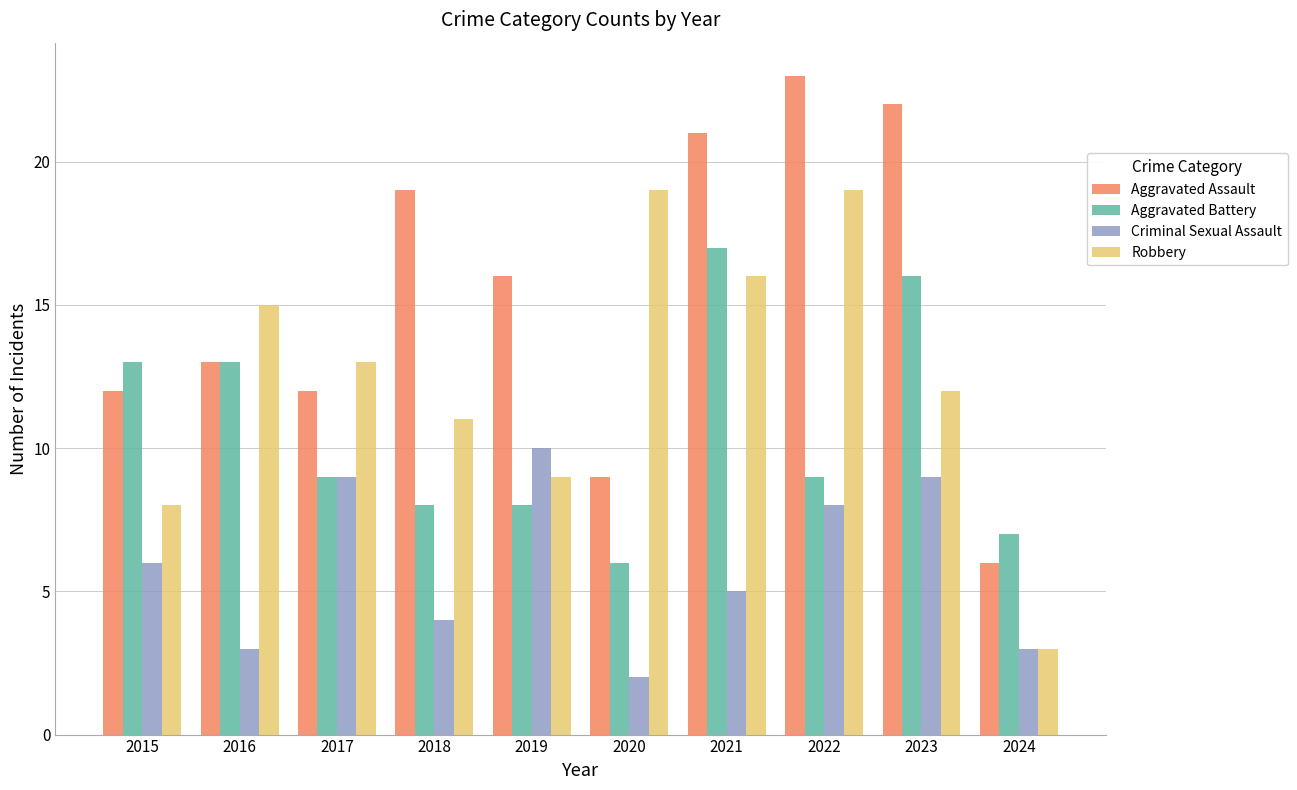

What is the difference between the second highest and second lowest values in the Criminal Sexual Assault series?

6